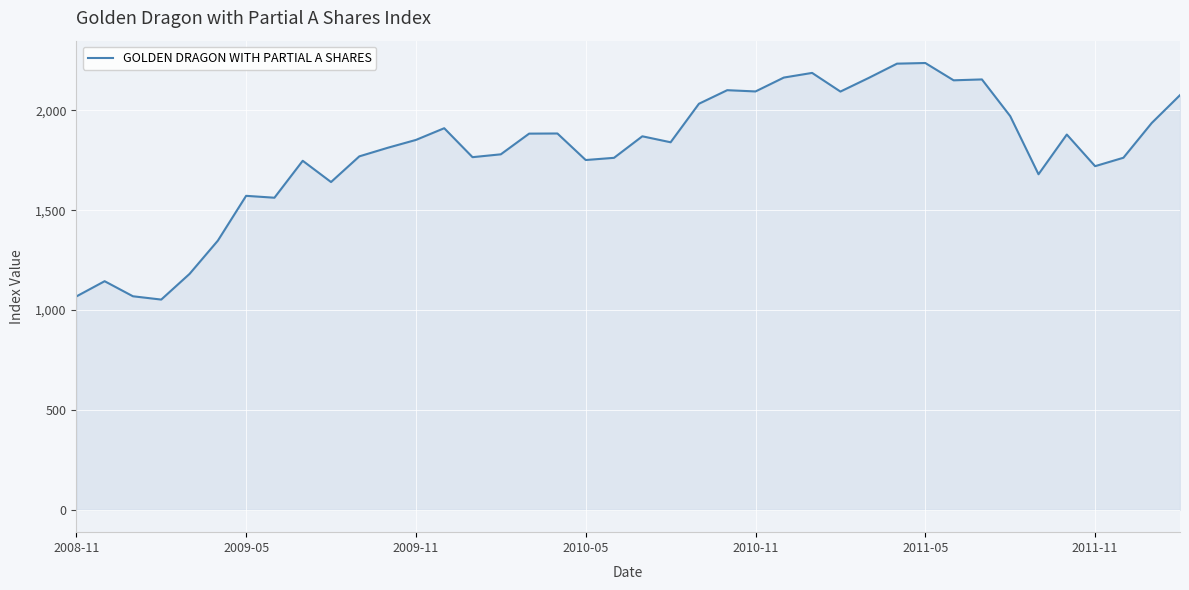

What is the greatest value displayed?

2236.8